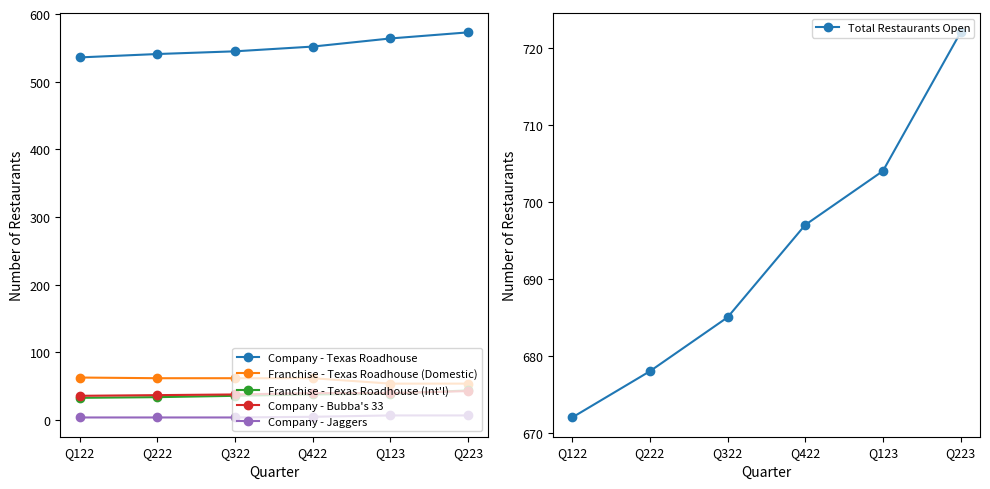

True or false: Franchise - Texas Roadhouse (Int'l) and Franchise - Texas Roadhouse (Domestic) cross at least once.

False